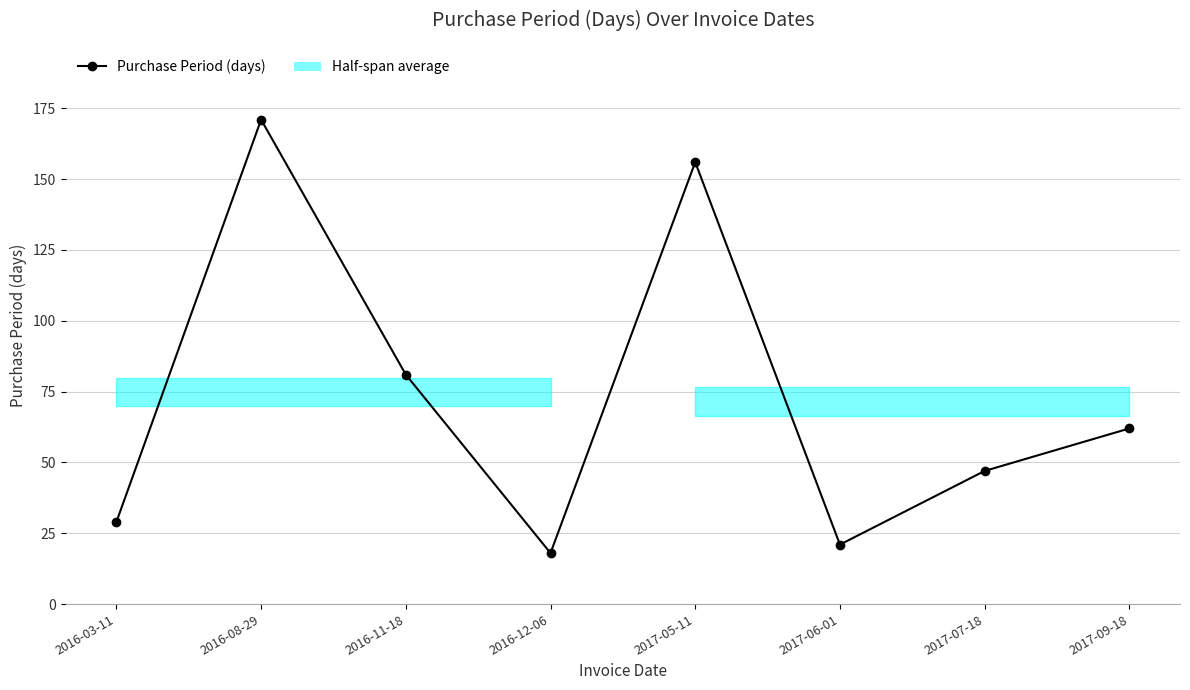

Rank the categories by value from lowest to highest.

2016-12-06, 2017-06-01, 2016-03-11, 2017-07-18, 2017-09-18, 2016-11-18, 2017-05-11, 2016-08-29